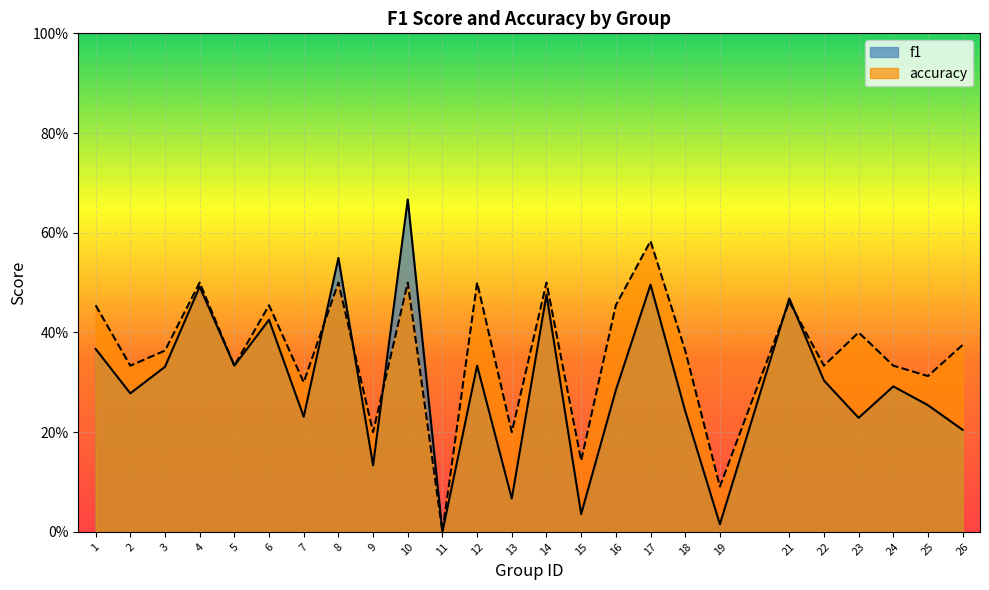

Which has a higher value, 22 or 2?

22